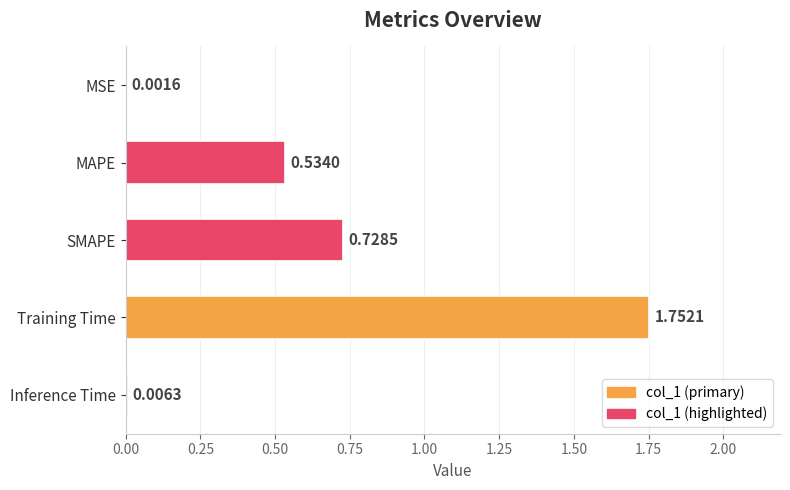

Which label corresponds to the largest value in the chart?

Training Time